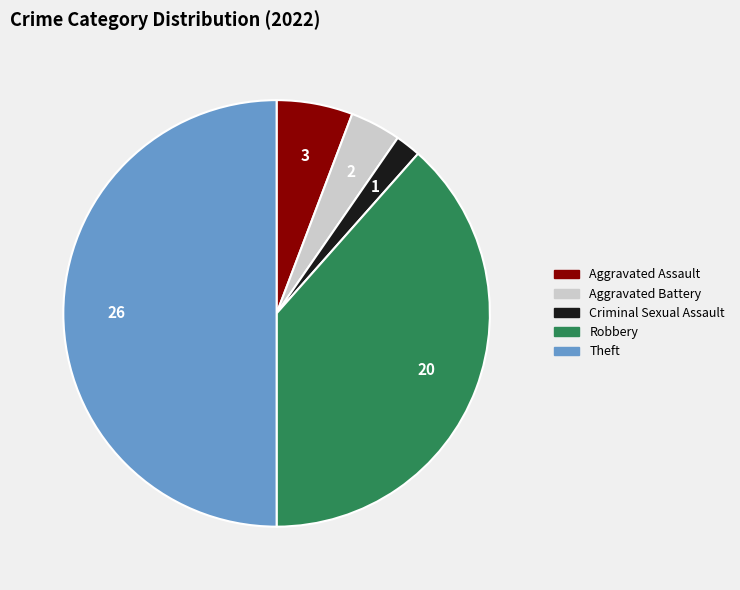

What is the smallest slice in the pie chart?

Criminal Sexual Assault